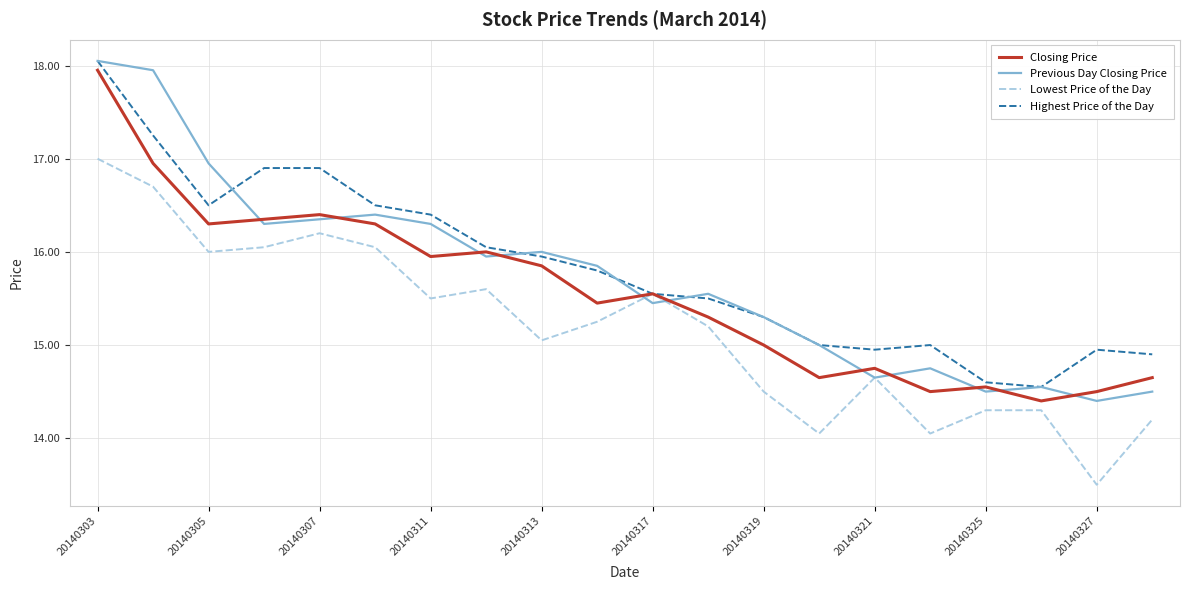

What is the smallest value displayed?

13.5